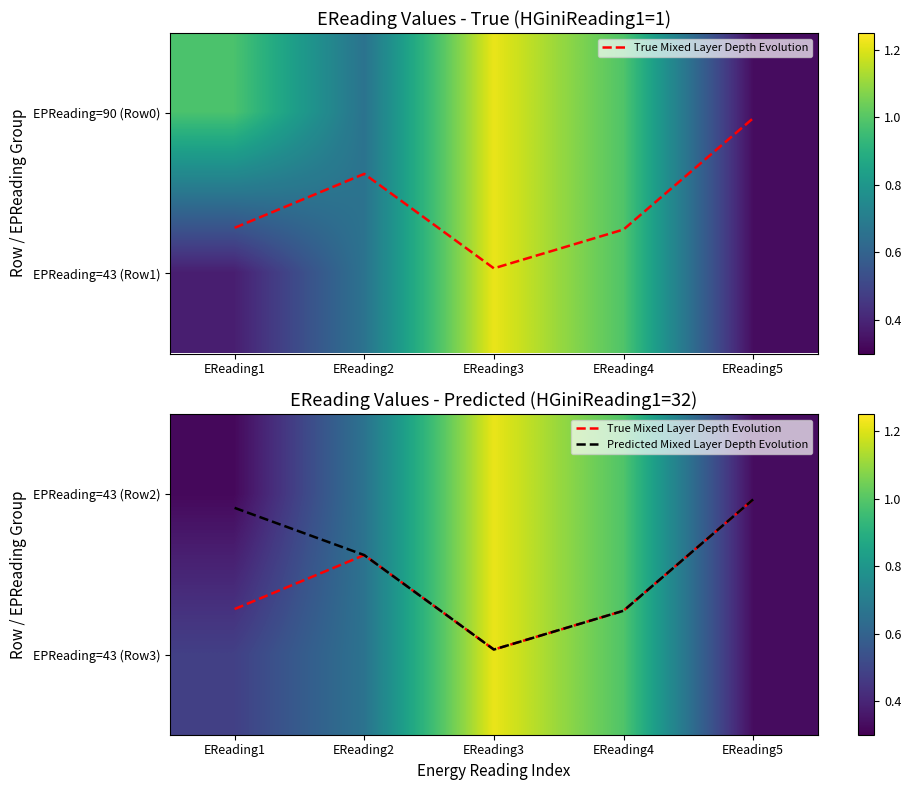

Which category has the lowest value across all series?

EReading5